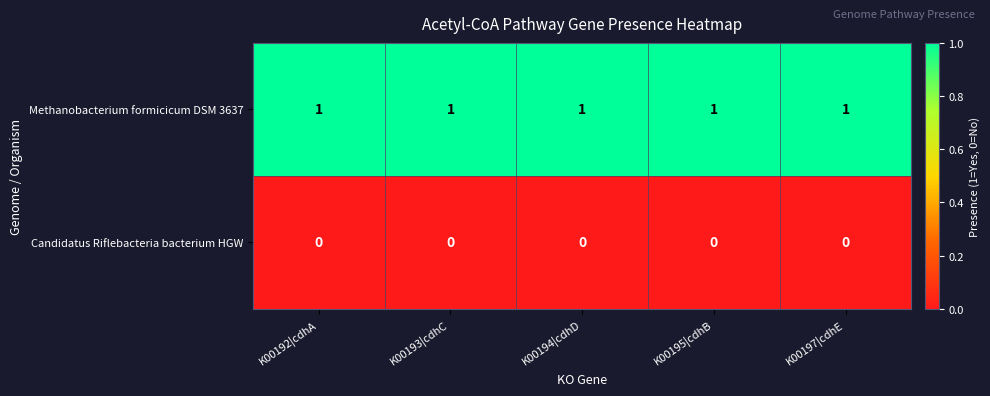

Is it true that Methanobacterium formicicum DSM 3637 equals 0 at K00192|cdhA?

False